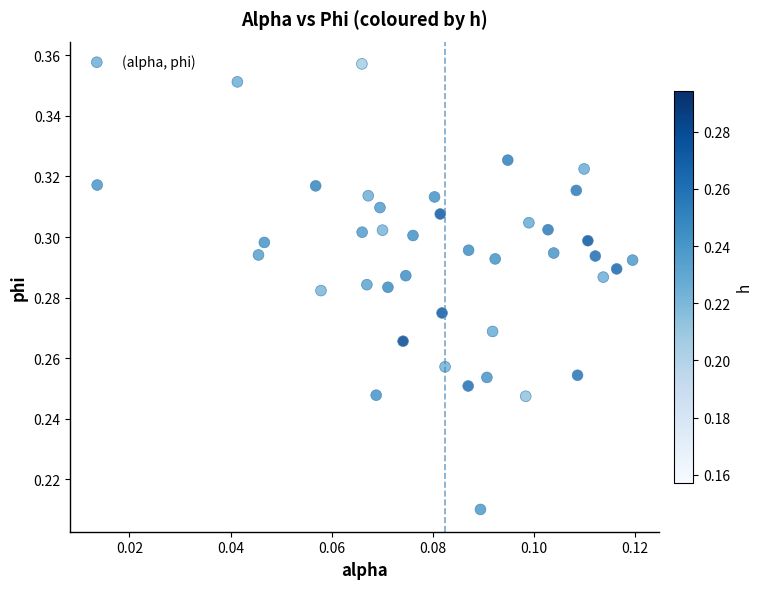

How many data points are displayed?

40